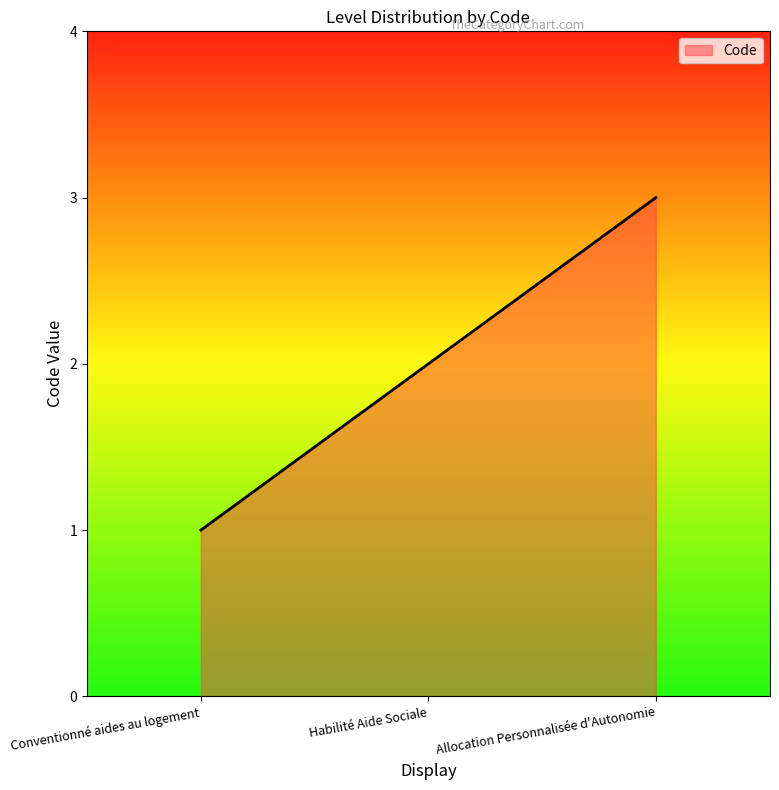

How many lines are shown in the chart?

1